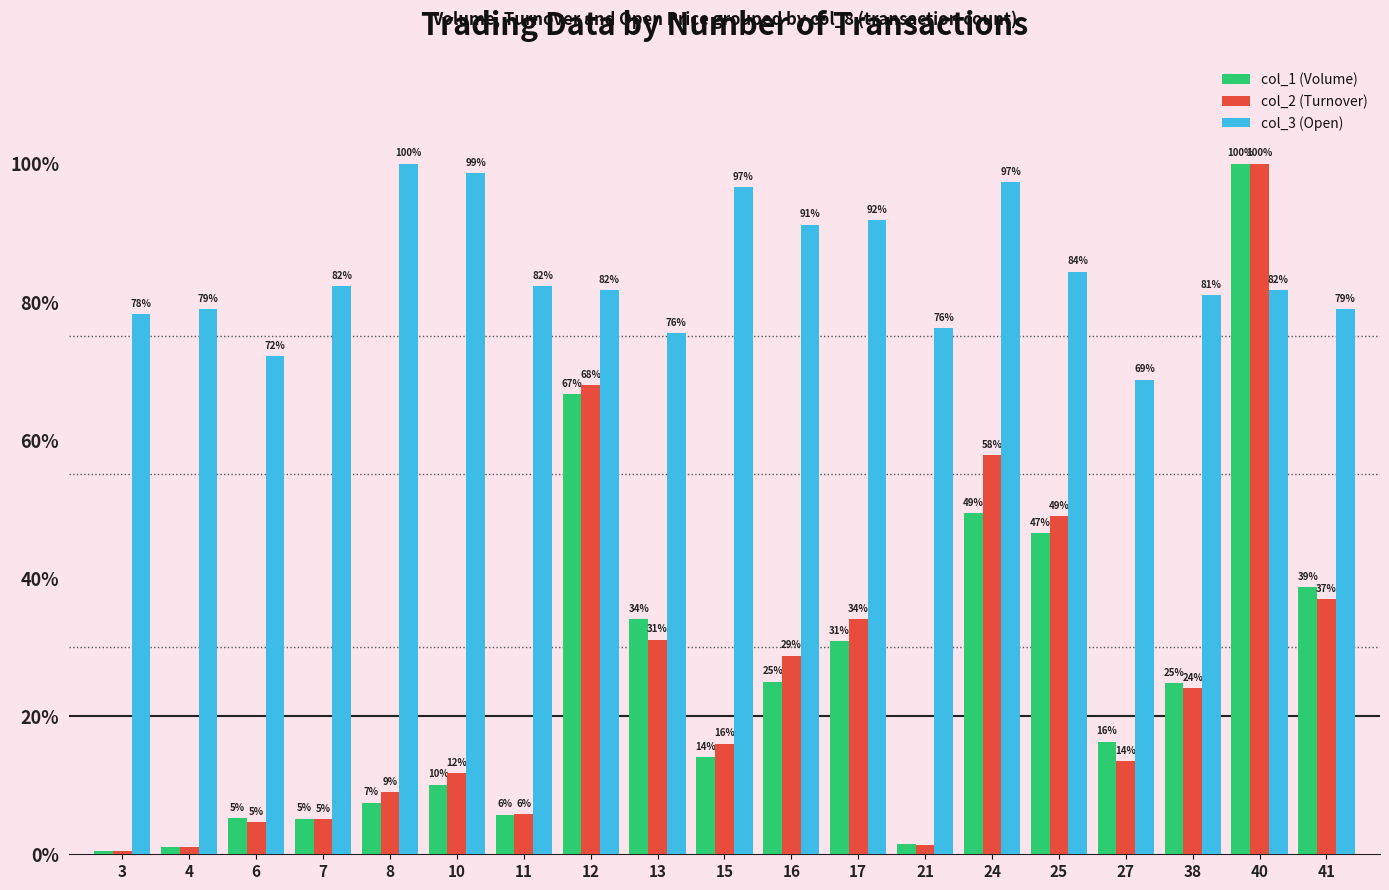

True or false: col_3 (Open) has a value of 91.2 at 16.

True